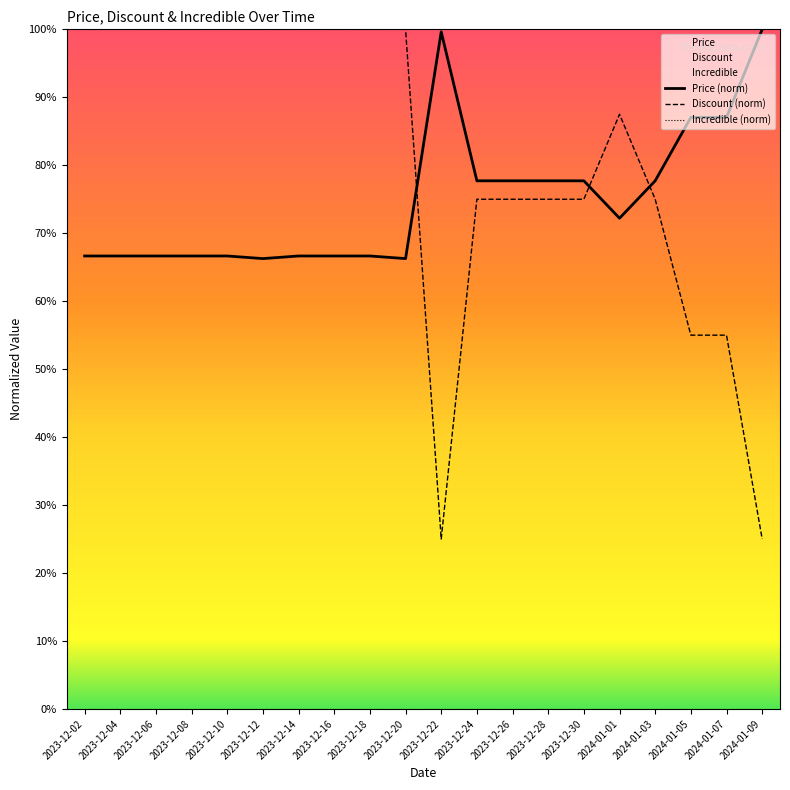

Is it true that Price (norm) equals 1.2 at 2023-12-24?

False